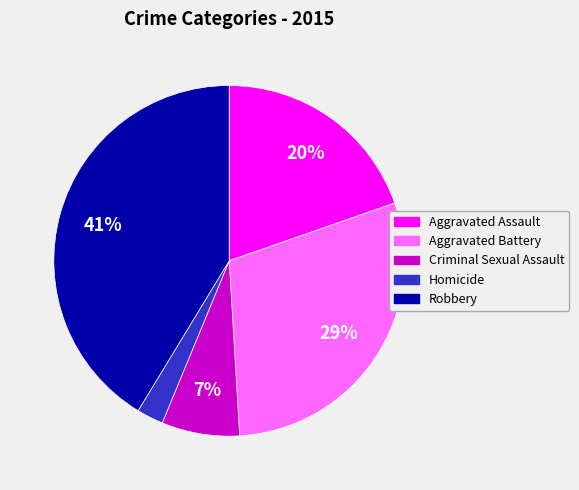

Combined, do Aggravated Battery and Criminal Sexual Assault account for over 50%?

No